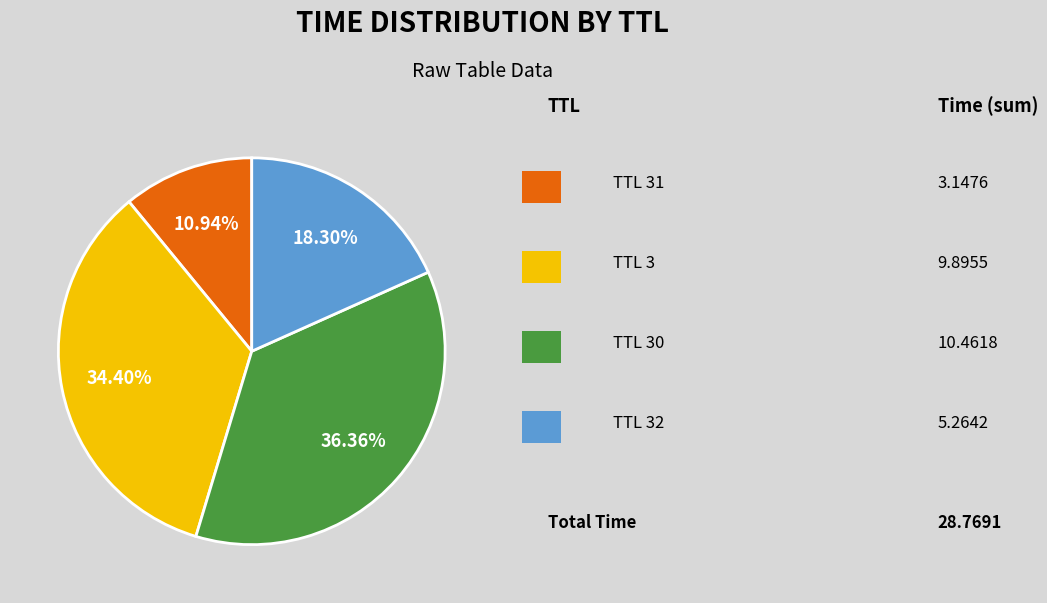

Is there any slice that represents more than half of the pie?

No